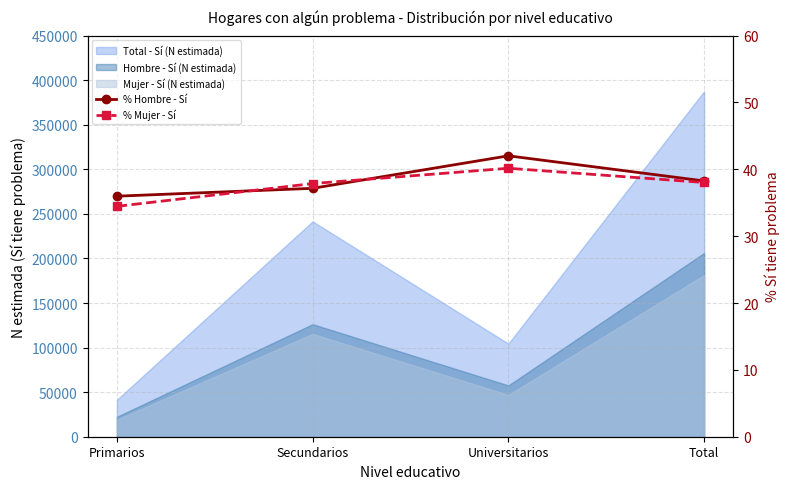

How many times do % Mujer - Sí and % Hombre - Sí cross each other?

2